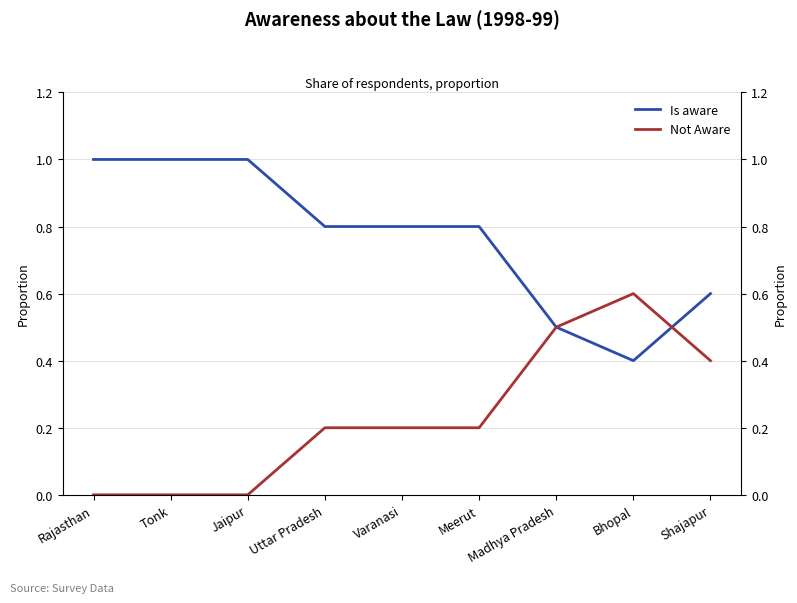

Between Varanasi and Tonk, which is larger?

Tonk